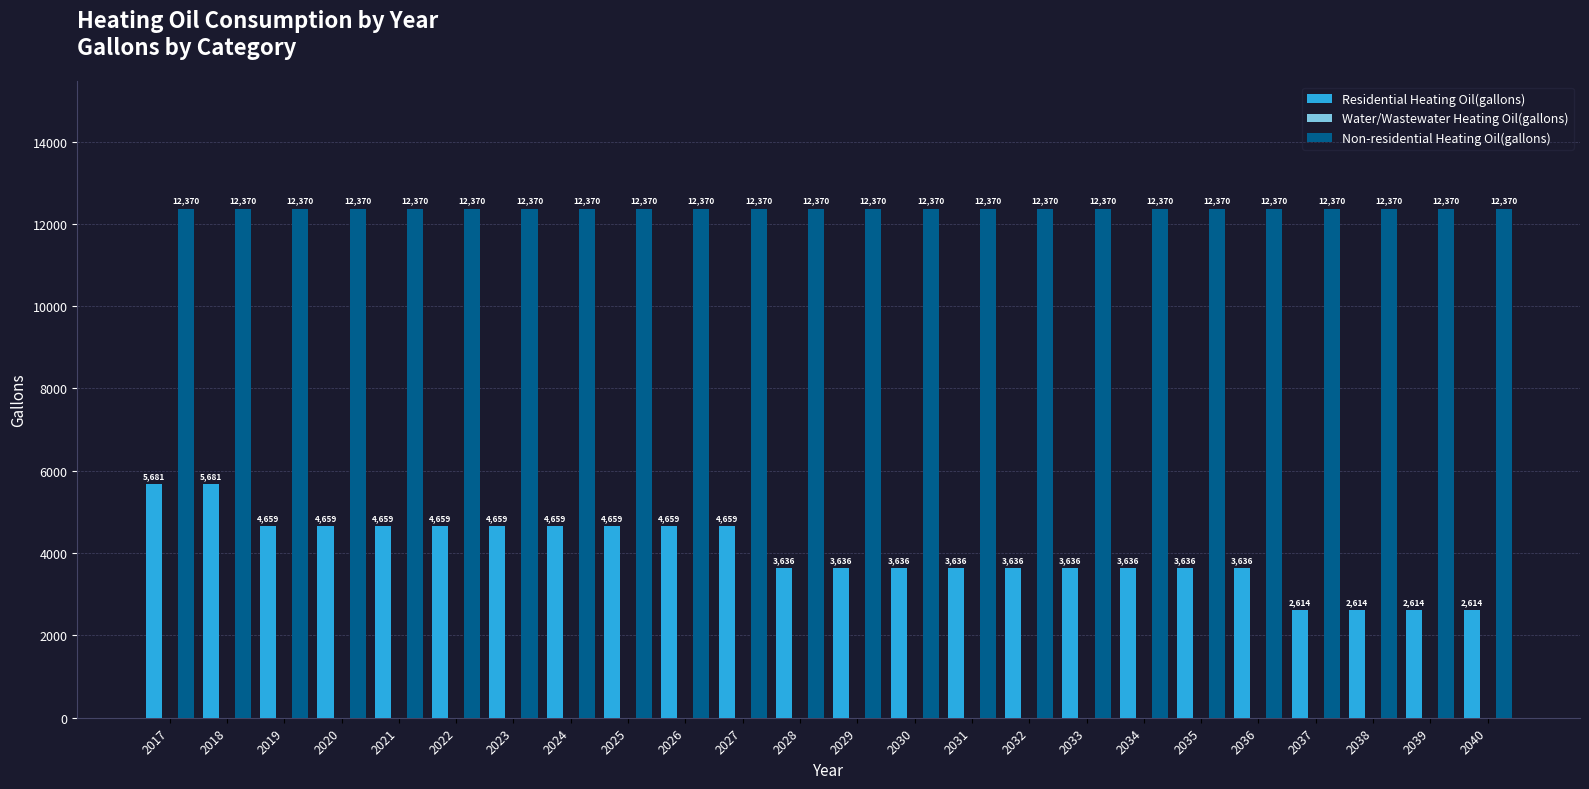

What is the sum of the Residential Heating Oil(gallons) values at 2029 and 2038?

6249.5